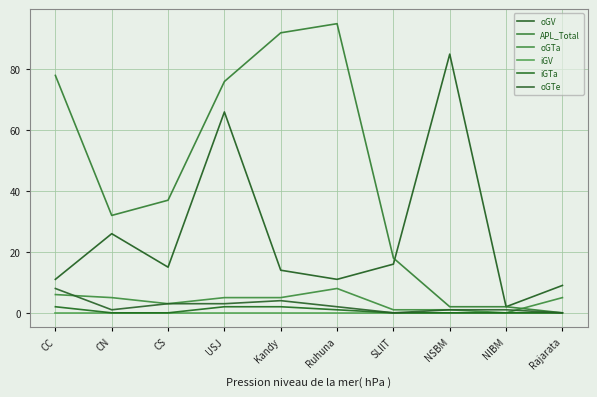

What are all the series names shown in the legend?

oGV, APL_Total, oGTa, iGV, iGTa, oGTe